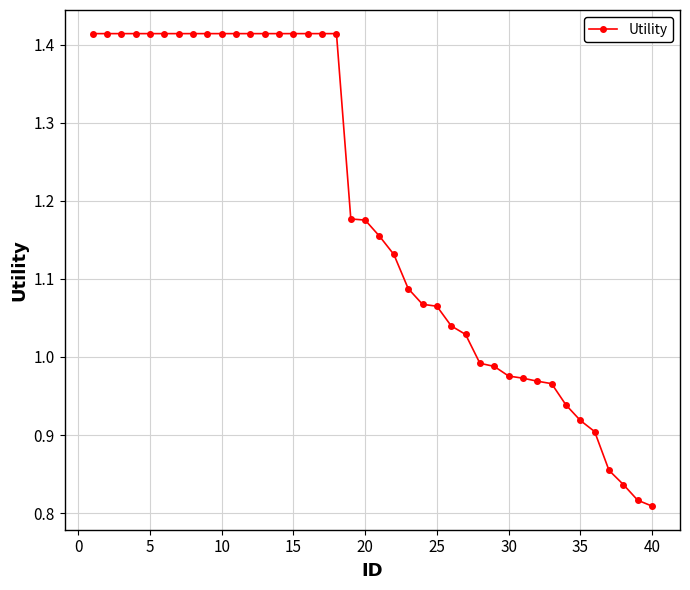

What is the sum of all values?

47.3